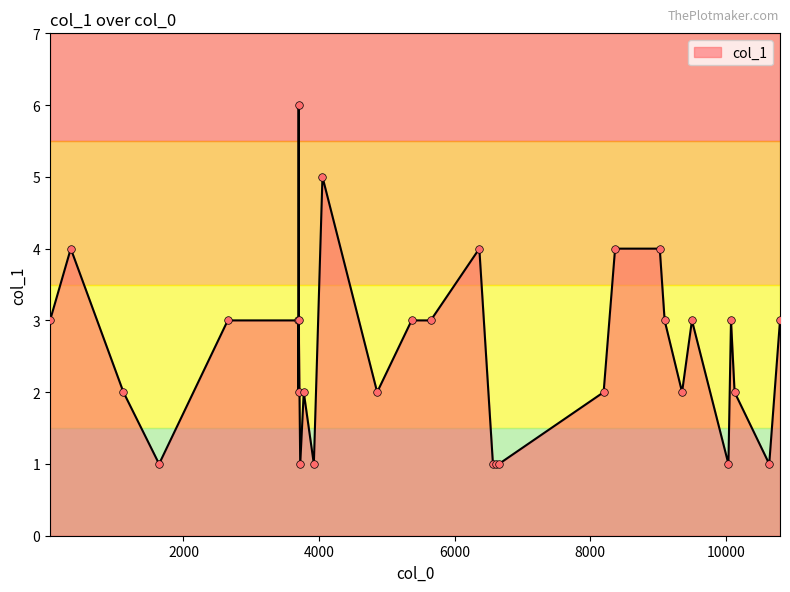

What is the difference between the maximum and minimum values?

5